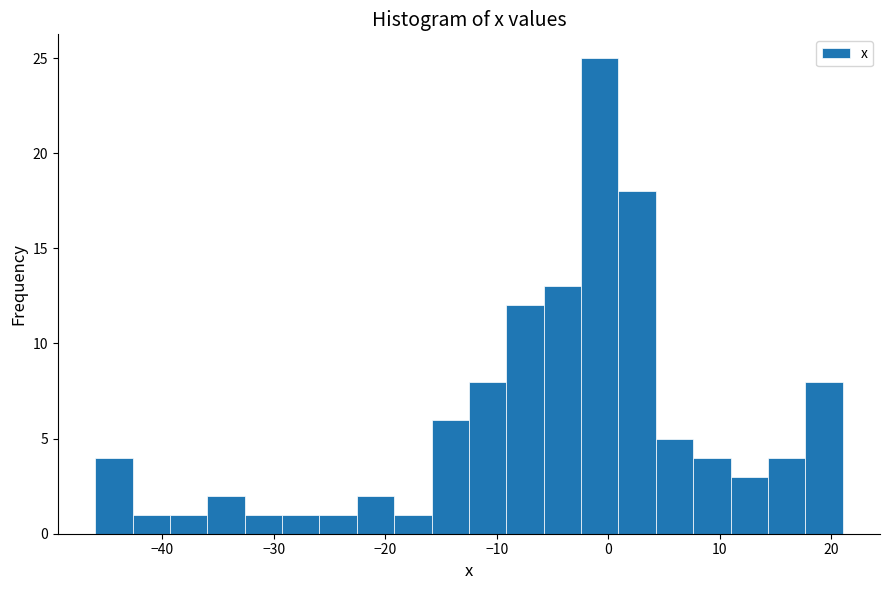

Around what value on the x-axis is the tallest bar? Give the approximate position of its centre, as read against the axis.

-1